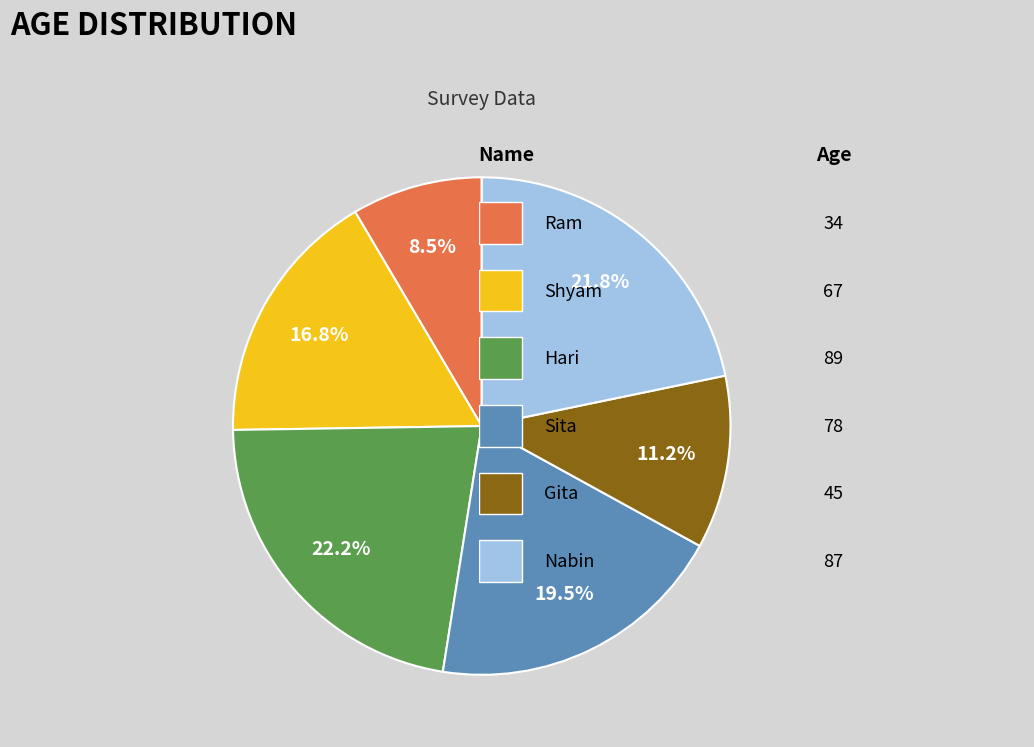

Does any single category account for the majority?

No